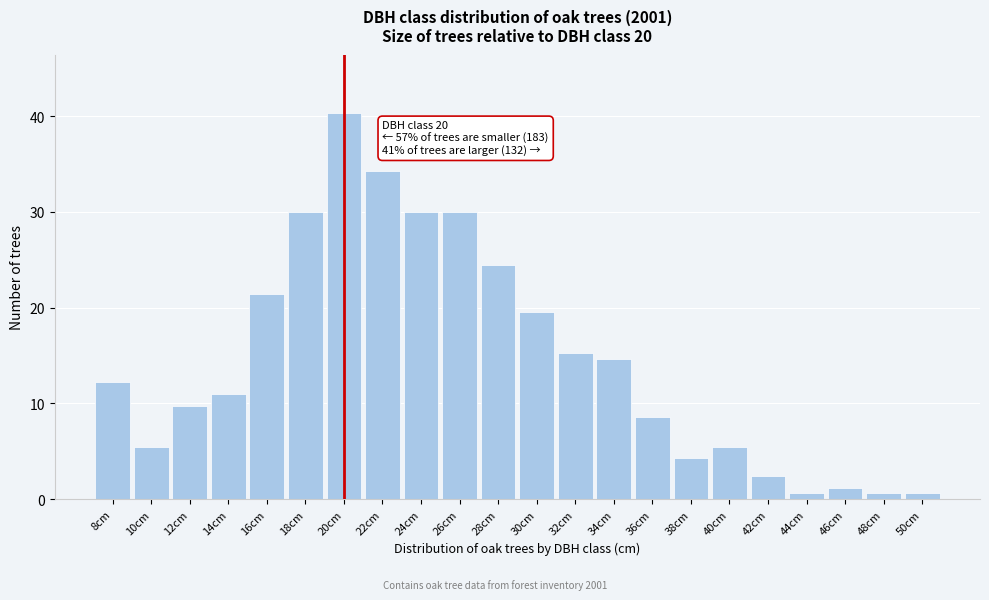

Reading left to right, list all the values displayed in this chart.

12.2	5.5	9.8	11.0	21.4	30.0	40.4	34.2	30.0	30.0	24.5	19.6	15.3	14.7	8.6	4.3	5.5	2.4	0.6	1.2	0.6	0.6